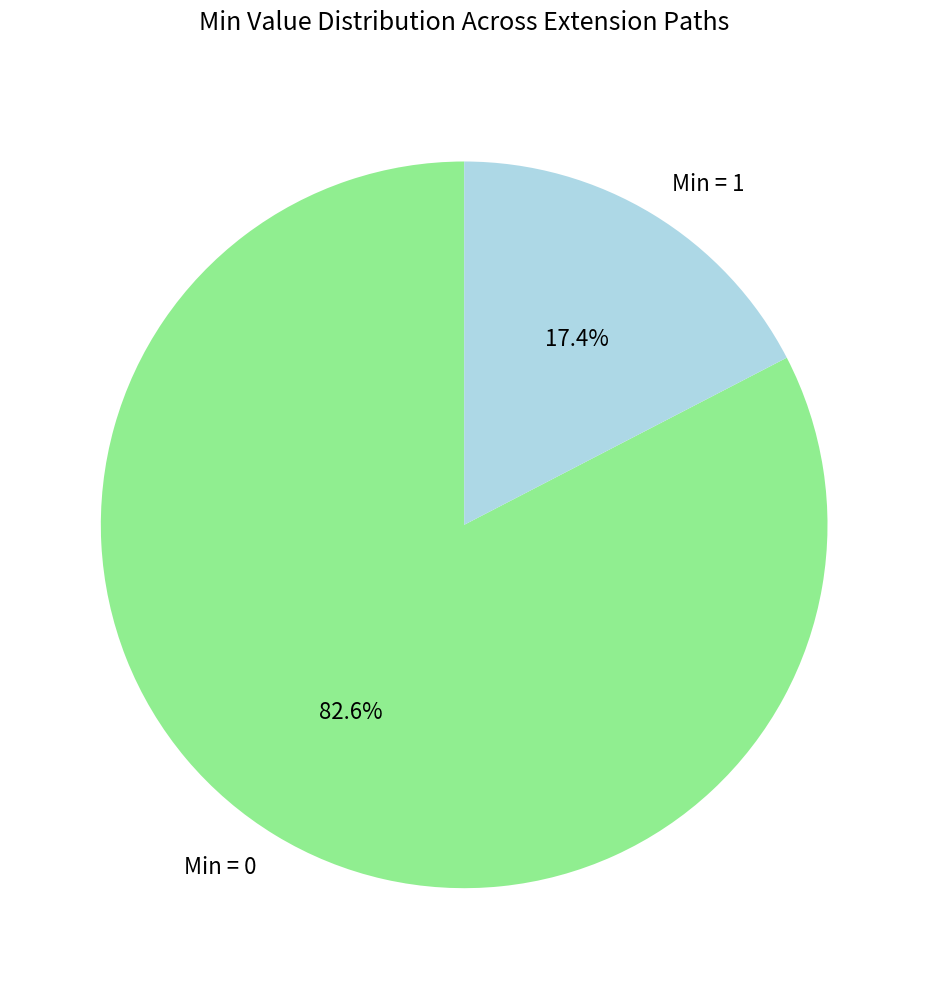

Rank the categories by value from highest to lowest.

Min = 0, Min = 1